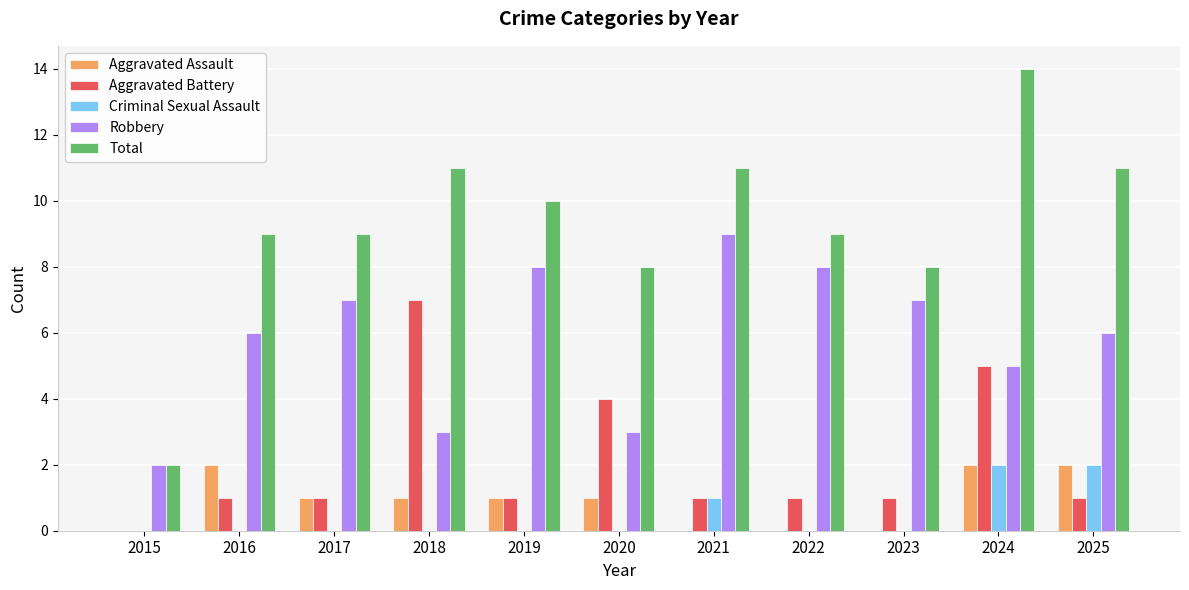

At which category does the chart reach its peak across all series?

2024